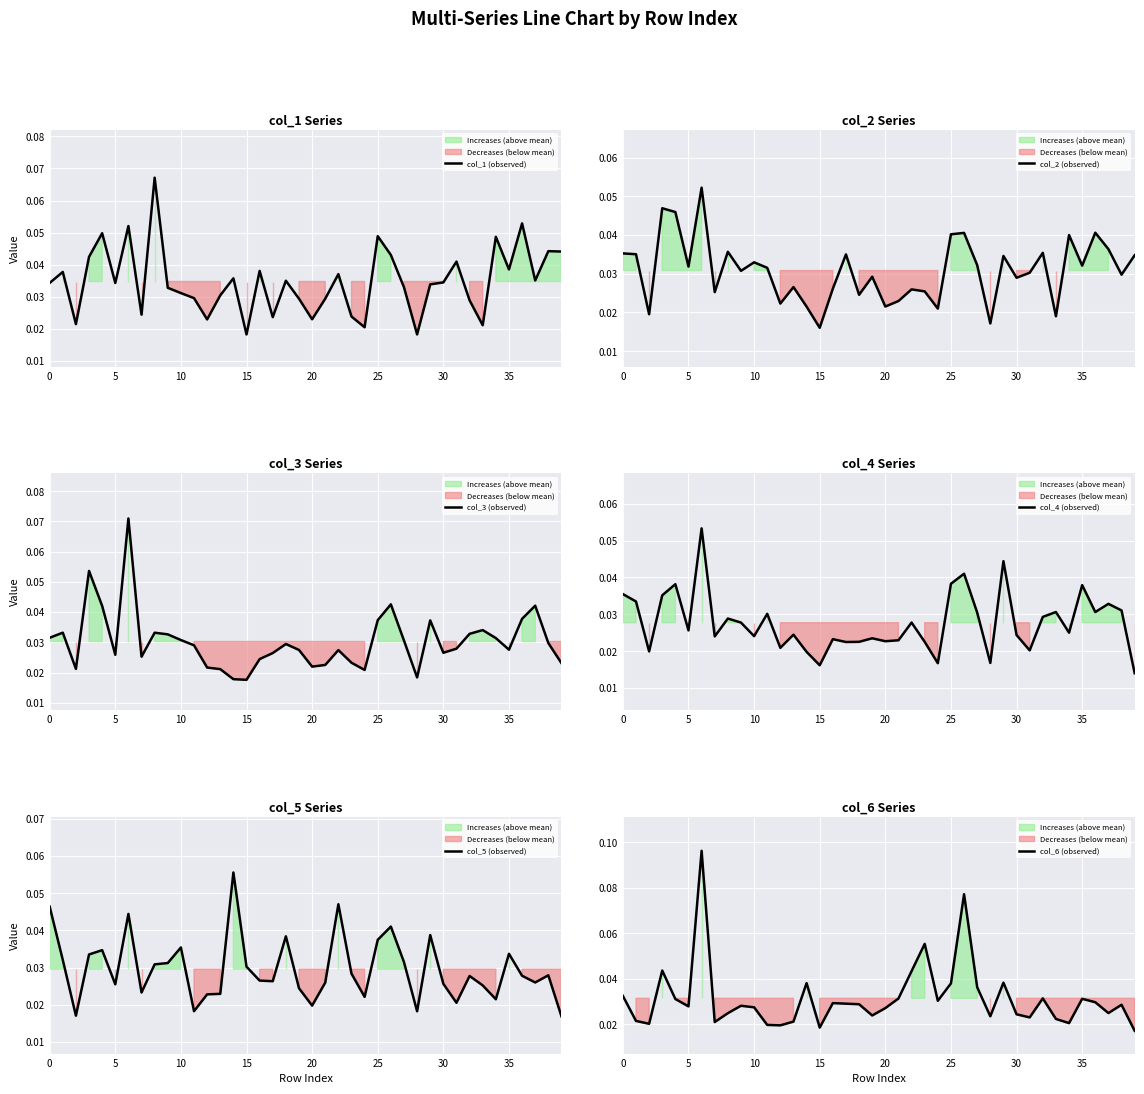

What is the sum of the col_1 (observed) values at 22 and 25?

0.1